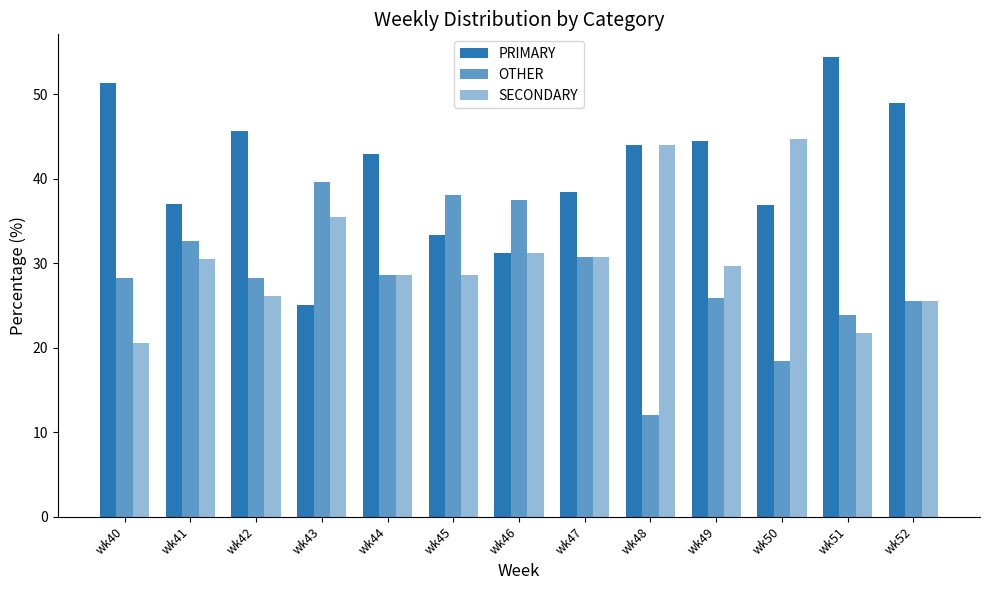

At which category is the sum across all series the highest?

wk41